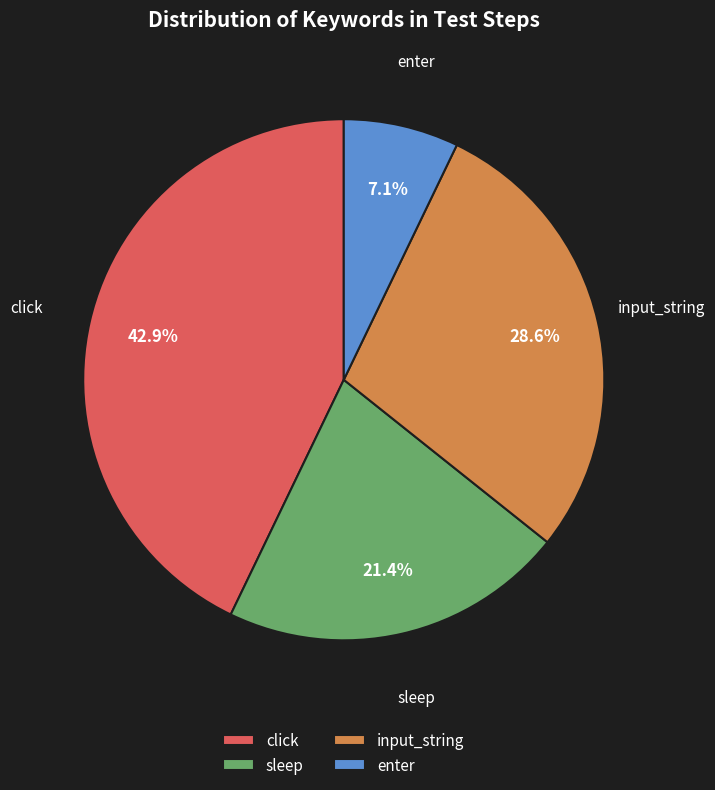

True or false: sleep accounts for 17% of the total.

False